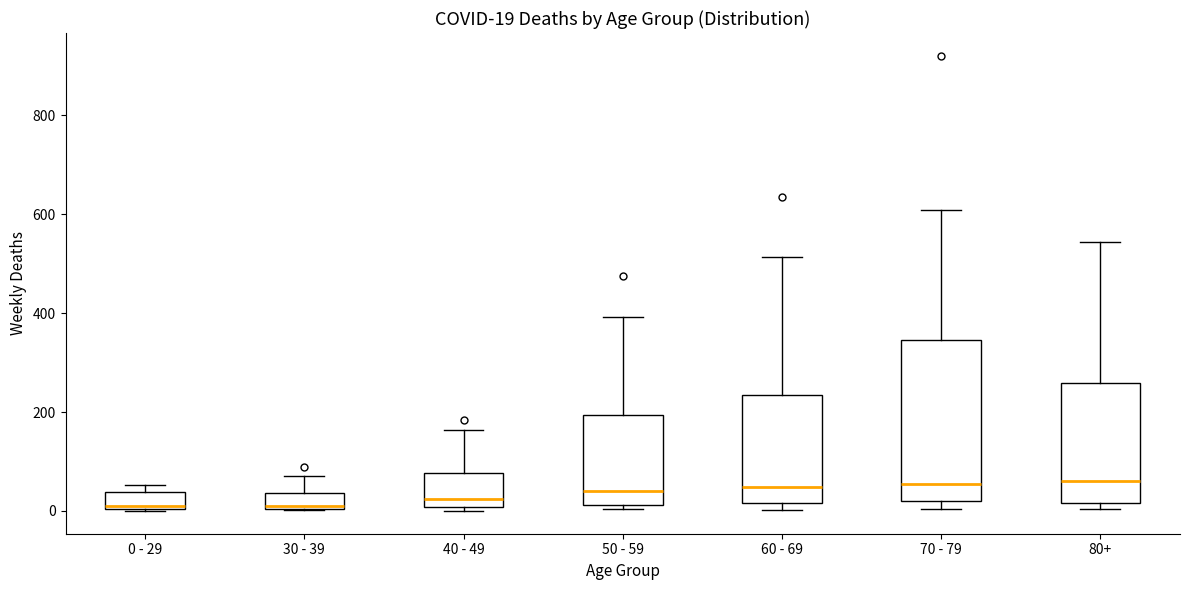

Which box is the tallest, from its lower edge to its upper edge?

70 - 79